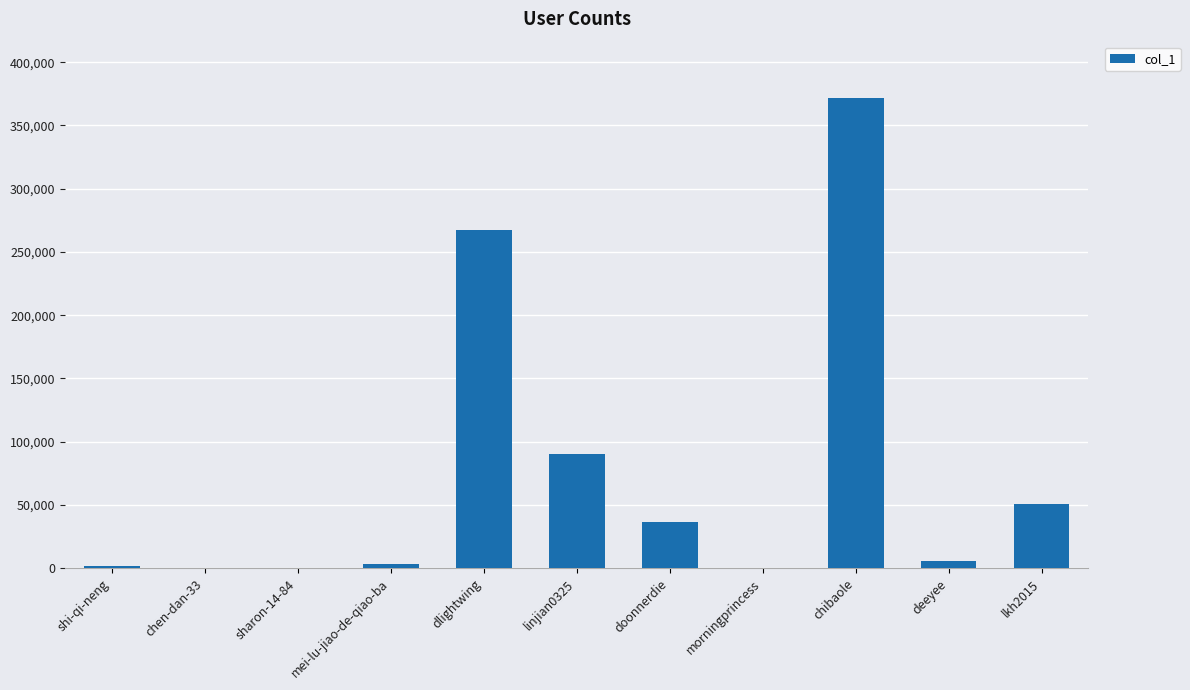

What is the greatest value displayed?

371603